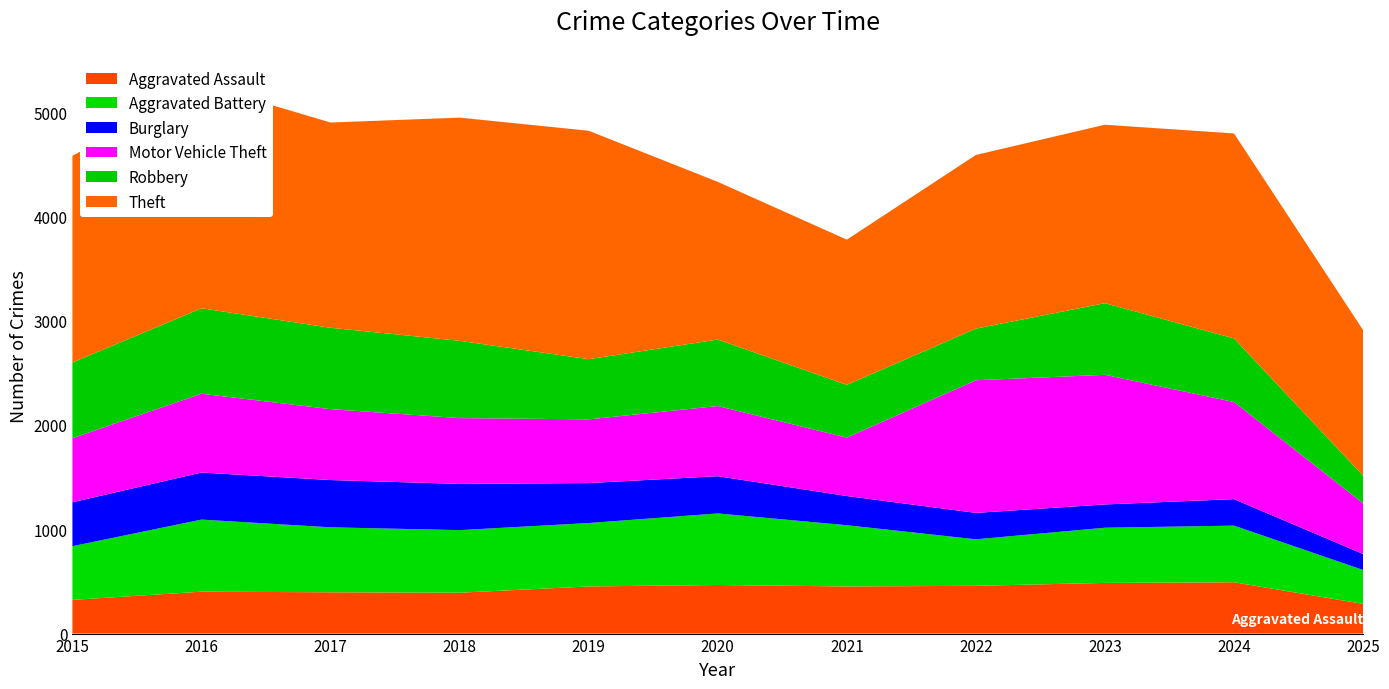

Reading right to left, transcribe all the data shown in this chart.

Aggravated Assault: 2025=285	2024=492	2023=486	2022=458	2021=452	2020=466	2019=452	2018=392	2017=396	2016=402	2015=323
Aggravated Battery: 2025=325	2024=543	2023=529	2022=446	2021=587	2020=686	2019=608	2018=600	2017=623	2016=691	2015=515
Burglary: 2025=153	2024=254	2023=223	2022=253	2021=280	2020=357	2019=383	2018=443	2017=453	2016=451	2015=421
Motor Vehicle Theft: 2025=485	2024=931	2023=1243	2022=1272	2021=560	2020=673	2019=611	2018=631	2017=680	2016=756	2015=614
Robbery: 2025=266	2024=610	2023=687	2022=495	2021=506	2020=637	2019=577	2018=741	2017=780	2016=819	2015=726
Theft: 2025=1395	2024=1965	2023=1711	2022=1665	2021=1392	2020=1512	2019=2190	2018=2140	2017=1968	2016=2148	2015=1981